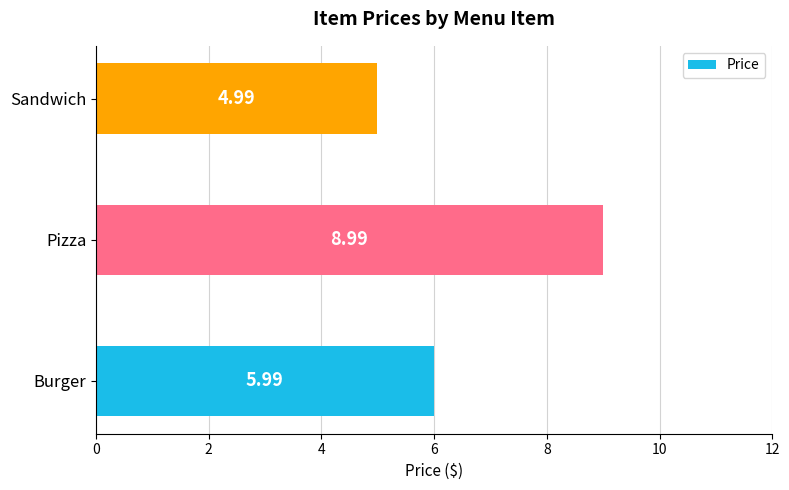

Are the bars grouped side by side (vs. stacked)?

No